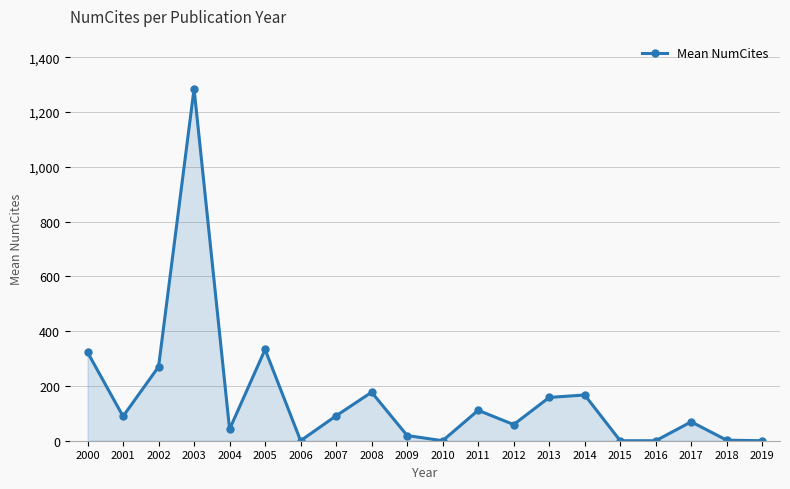

What is the difference between the maximum and minimum values?

1285